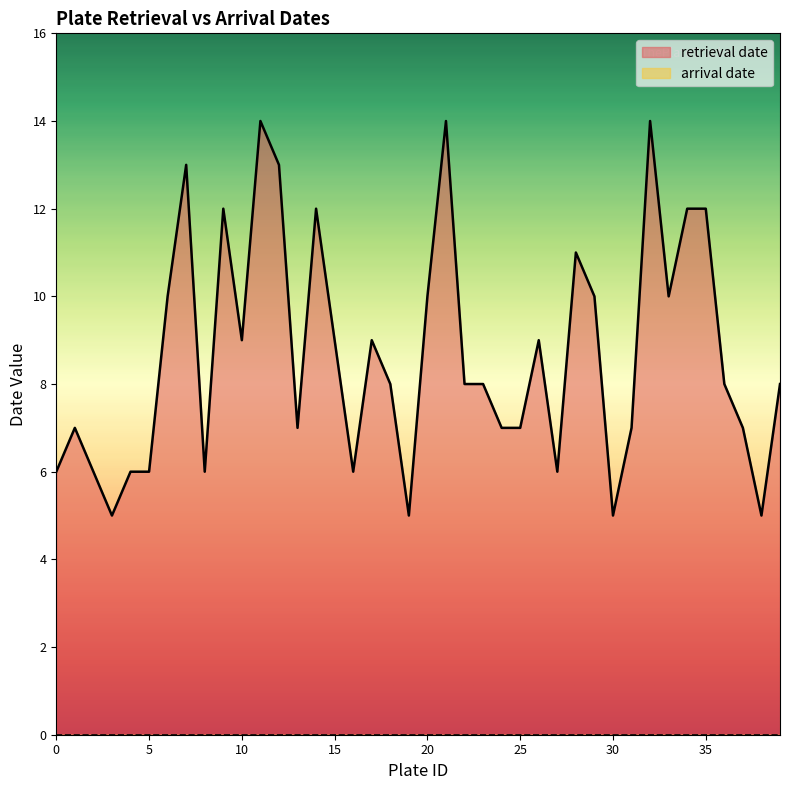

What value does the data have at 7?

13